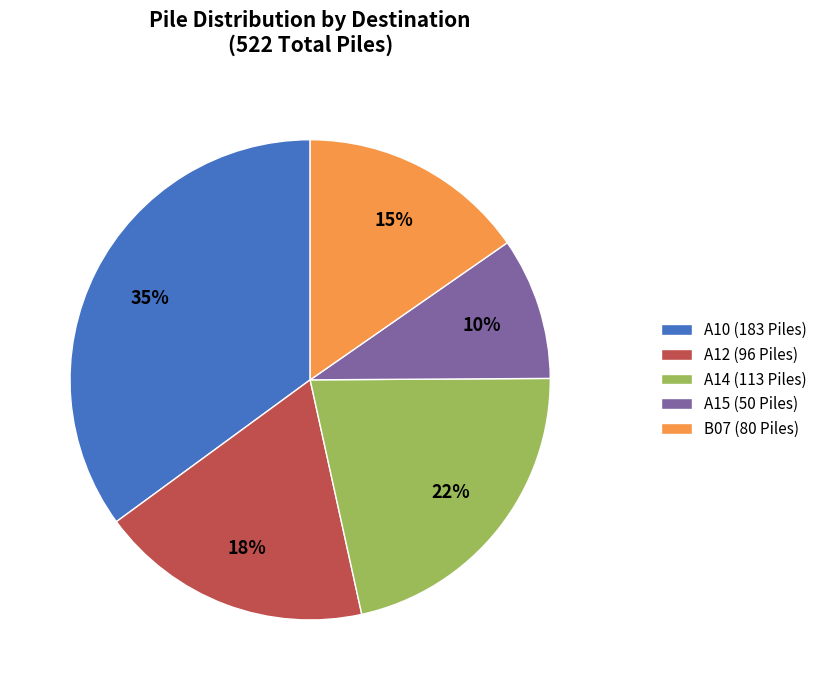

What percentage is the A12 slice, to the nearest percent?

18%